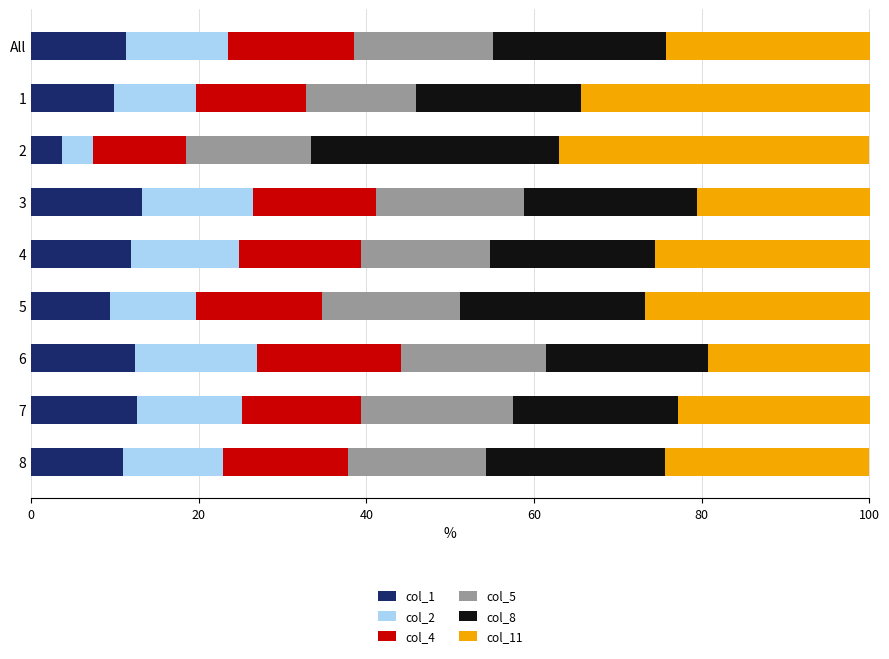

What are all the series names shown in the legend?

col_1, col_2, col_4, col_5, col_8, col_11